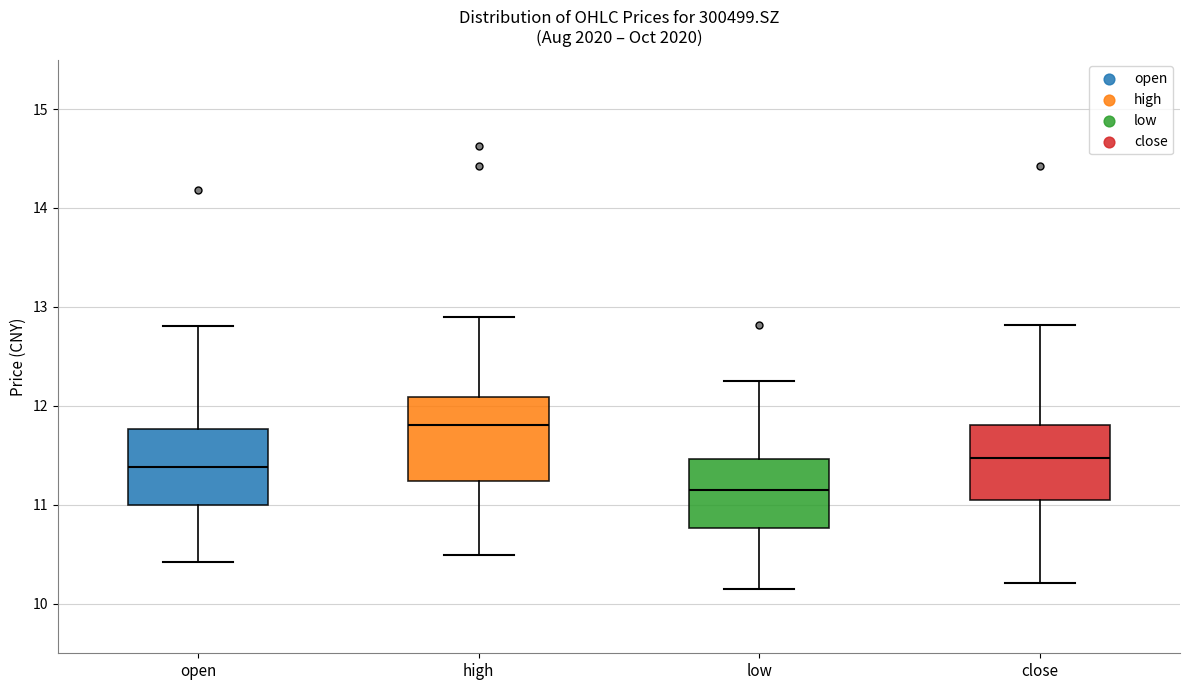

Reading left to right, transcribe this box plot: for each box, give where its median line is, the range the box spans, and where its two whiskers end, as read against the y-axis. The values are not printed on the chart, so give them approximately, as read against the axis.

open: median 11.4, box 11.0 to 11.8, whiskers 10.4 to 12.8
high: median 11.8, box 11.2 to 12.1, whiskers 10.5 to 12.9
low: median 11.2, box 10.8 to 11.5, whiskers 10.2 to 12.3
close: median 11.5, box 11.0 to 11.8, whiskers 10.2 to 12.8